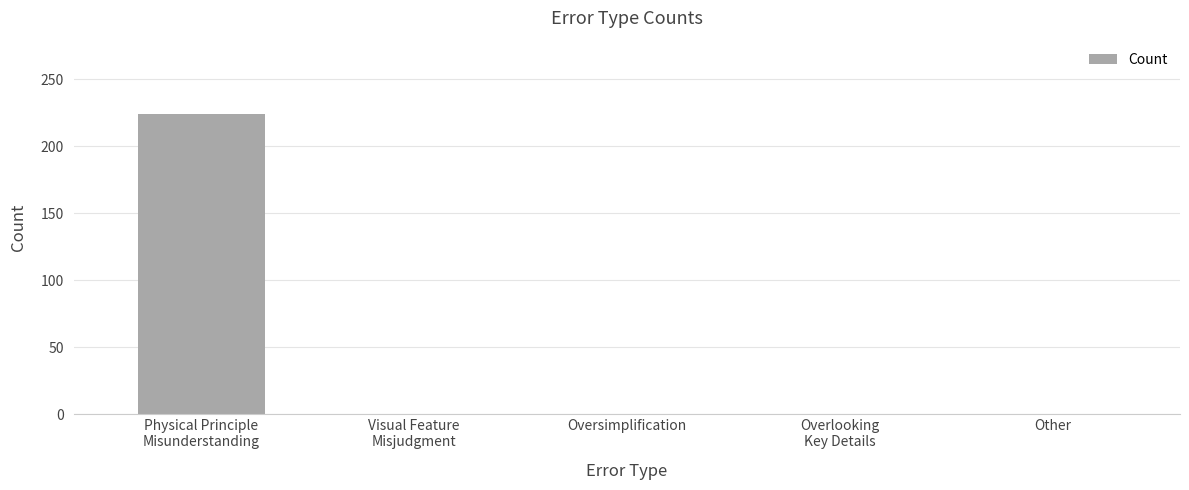

The chart shows a value of 0 at Other. True or false?

True